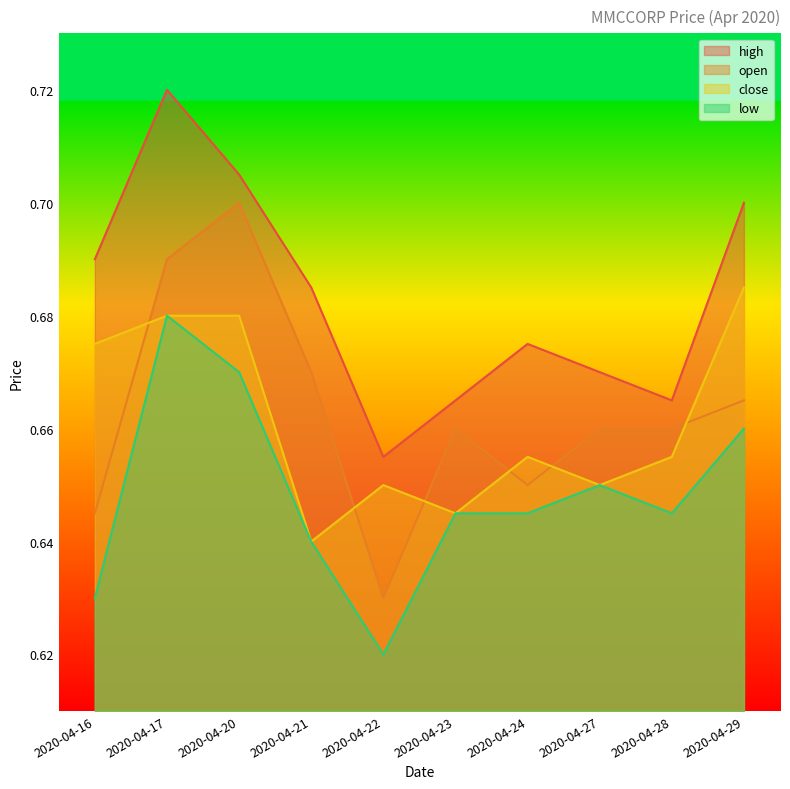

List the labels in order of high value, largest first.

2020-04-17, 2020-04-20, 2020-04-29, 2020-04-16, 2020-04-21, 2020-04-24, 2020-04-27, 2020-04-23, 2020-04-28, 2020-04-22